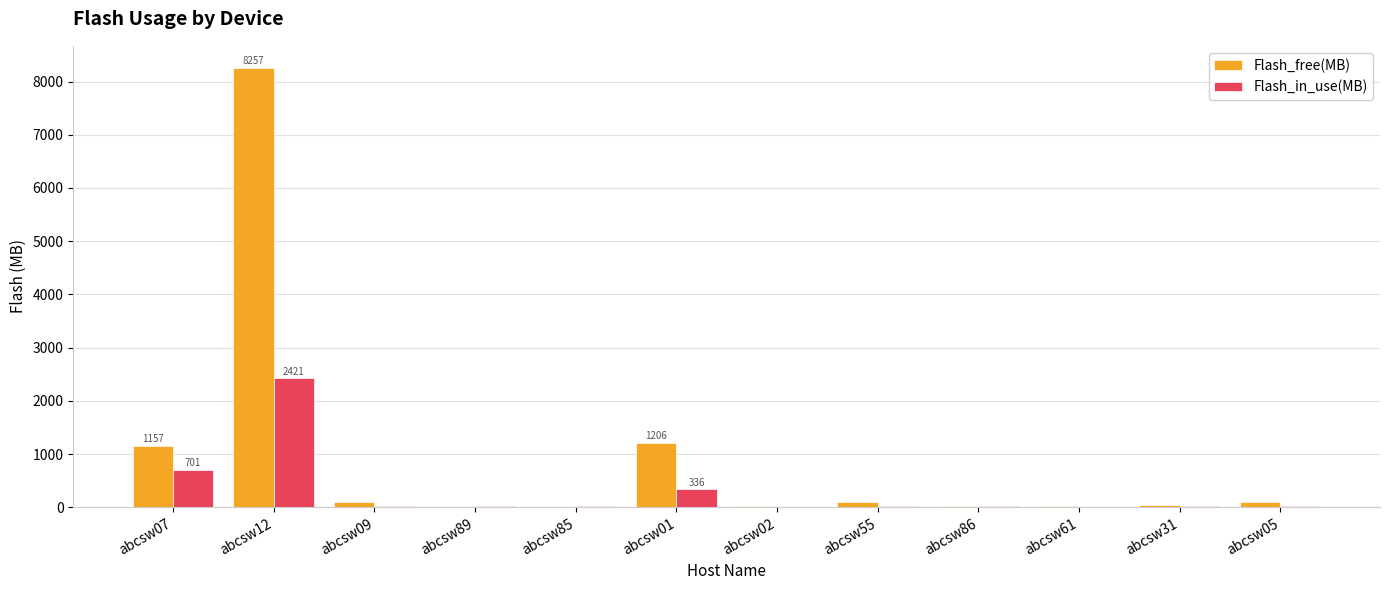

Which series has the widest spread of values?

Flash_free(MB)